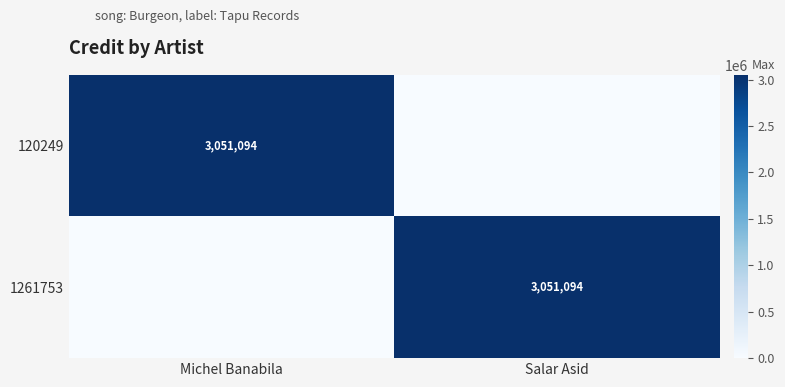

The value of 1261753 at Salar Asid is 3051094. True or false?

True